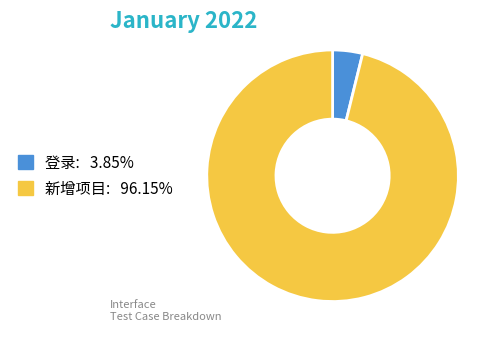

How many segments does this pie chart have?

2